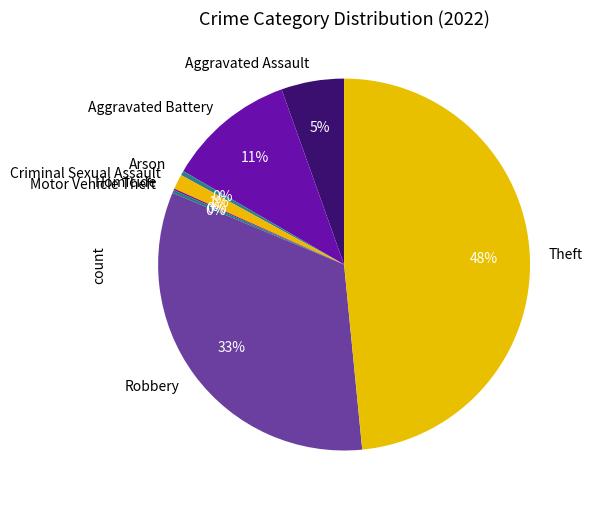

Which slice is the largest?

Theft